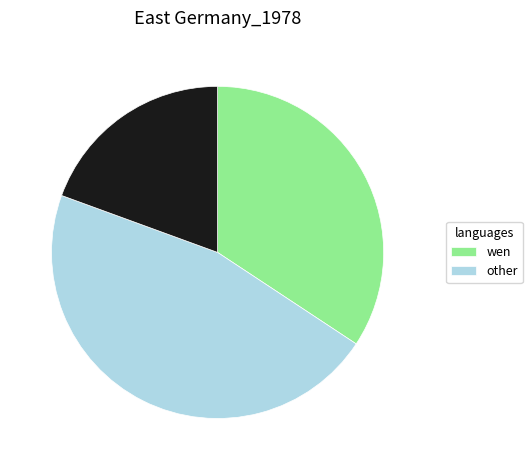

How many slices are in this pie chart?

3